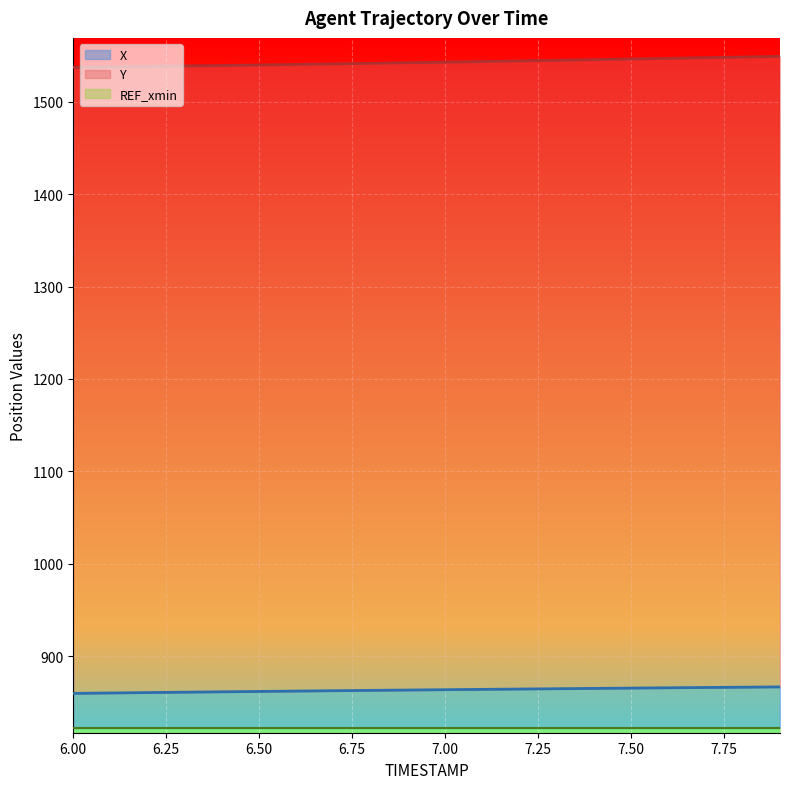

True or false: X has a value of 1339.2 at 6.4.

False